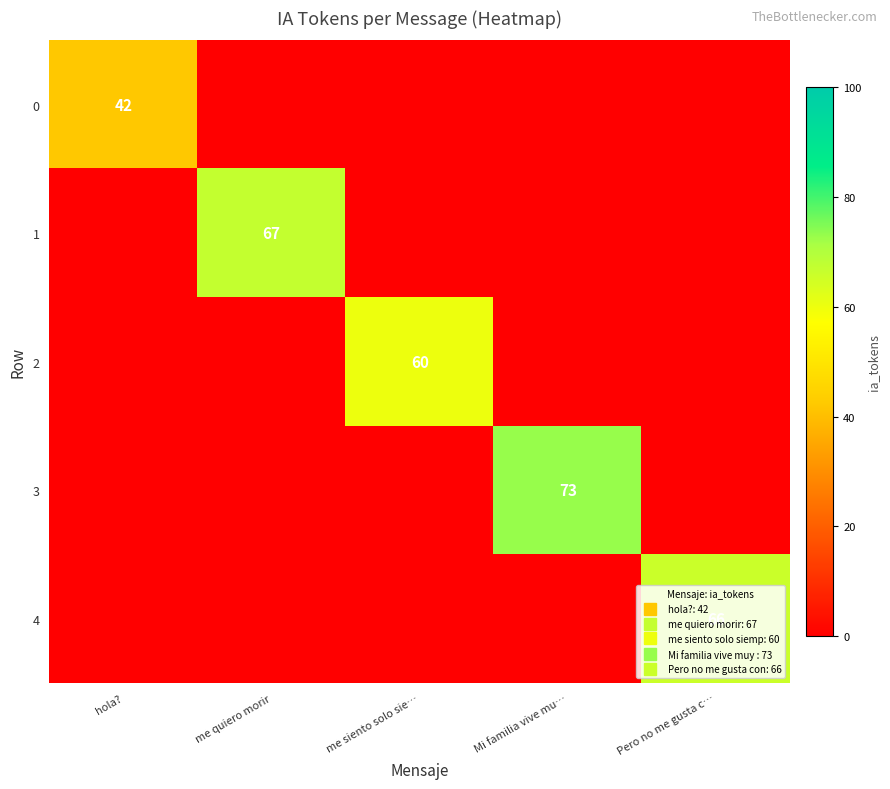

At which category does the chart reach its minimum across all series?

me quiero morir